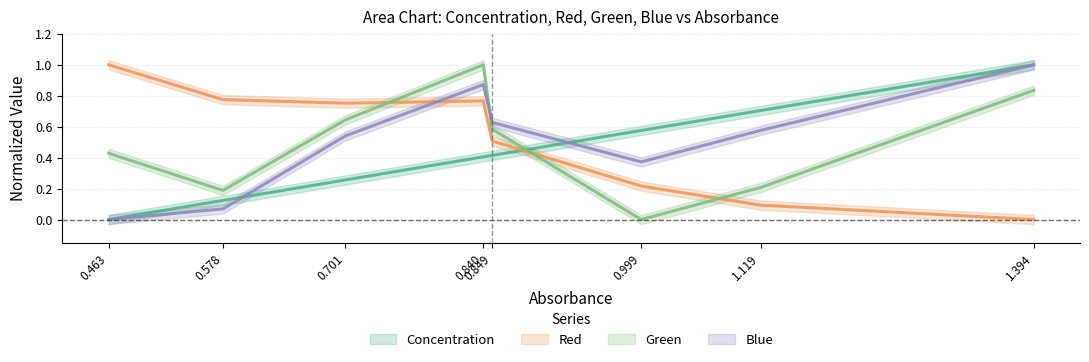

What is the difference between the maximum and minimum values in the Blue series?

1.0